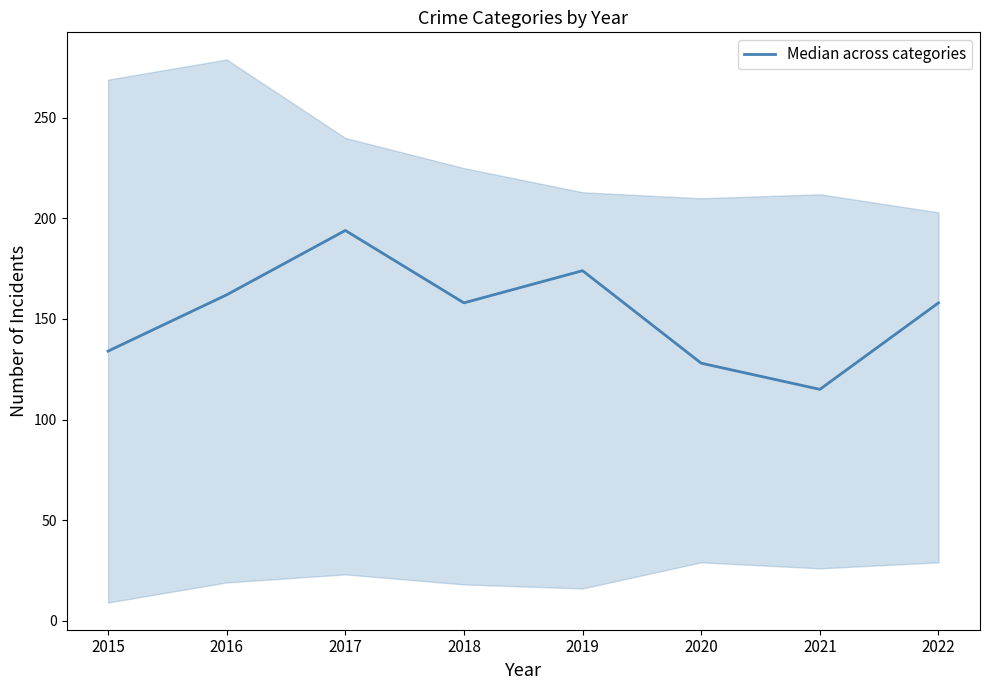

Rank the categories by value from lowest to highest.

2021, 2020, 2015, 2018, 2022, 2016, 2019, 2017